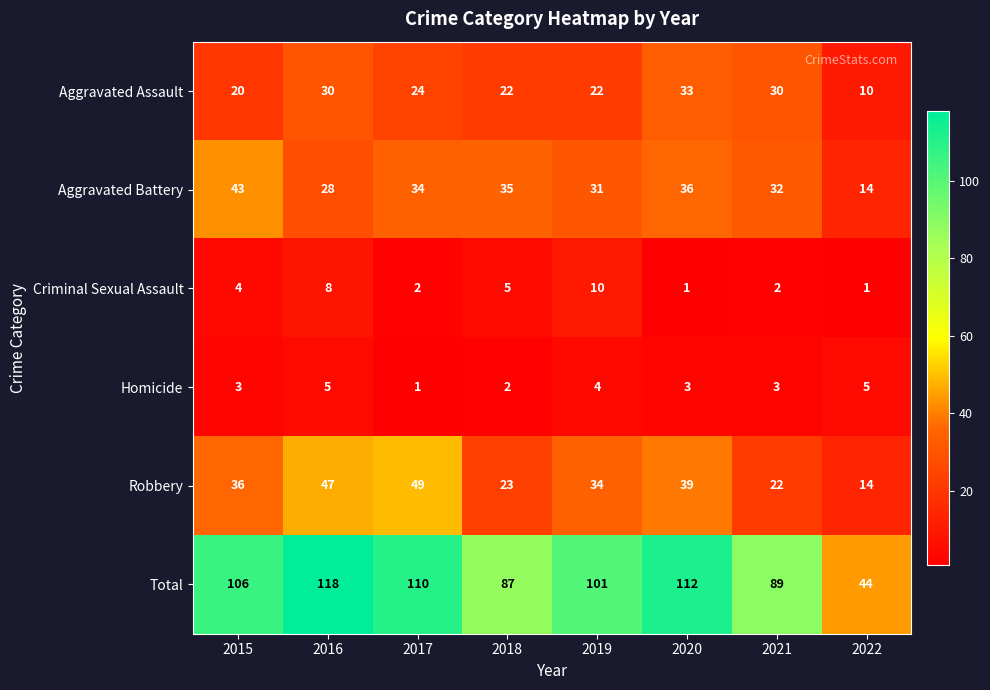

What is the average value of the Criminal Sexual Assault series?

4